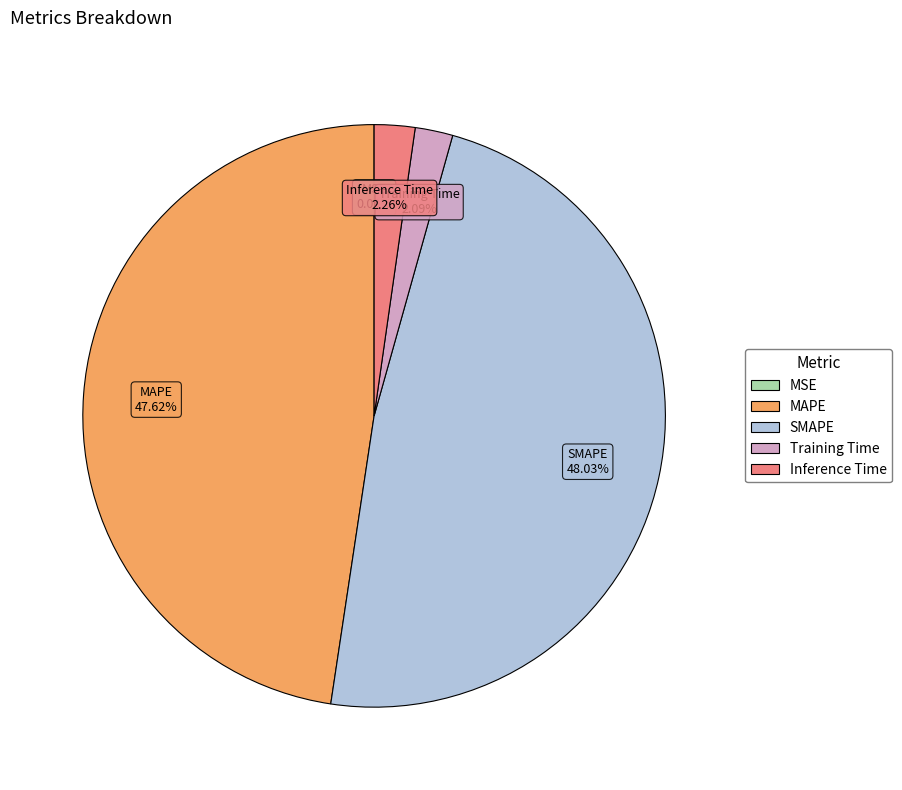

Approximately how many times larger is the value at MAPE compared to SMAPE?

1.0